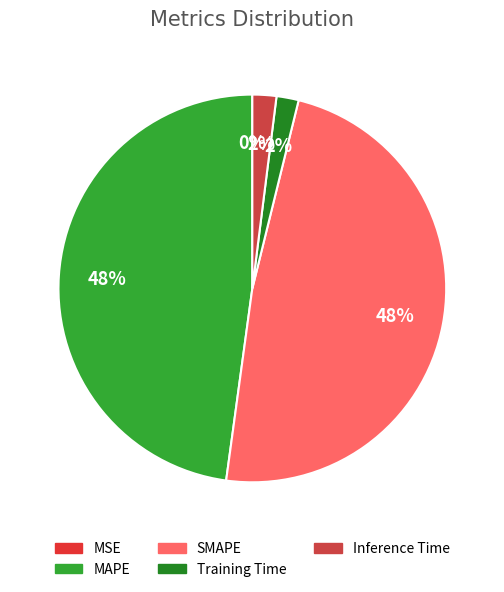

How many segments does this pie chart have?

5